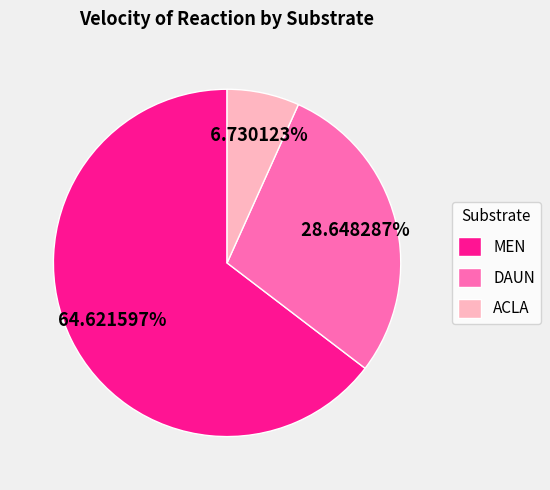

To the nearest percent, what is the difference between the ACLA and MEN slice percentages?

58%